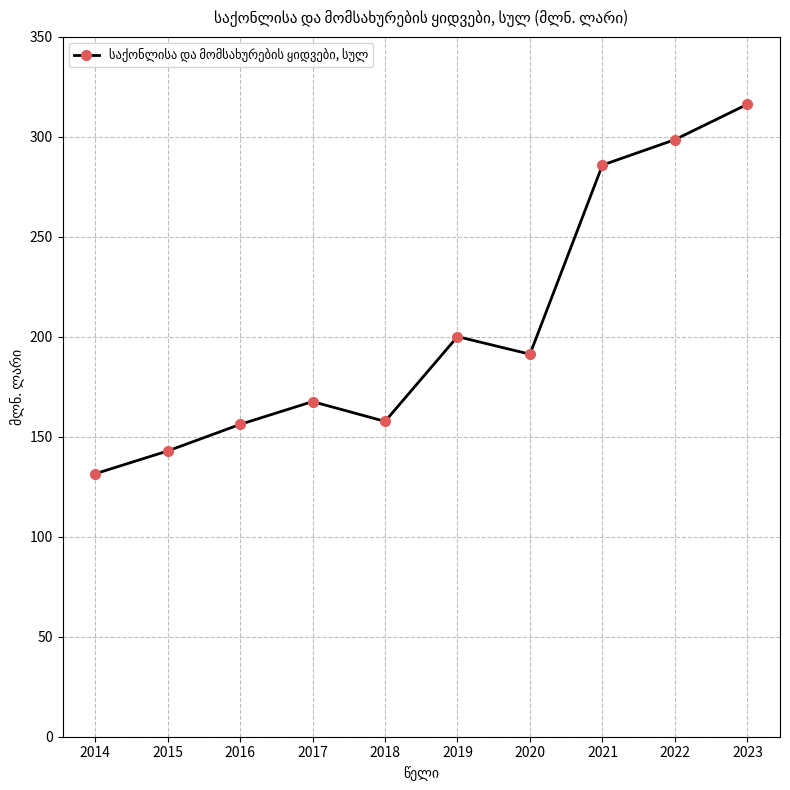

What is the value of the 10th point from the left?

316.3